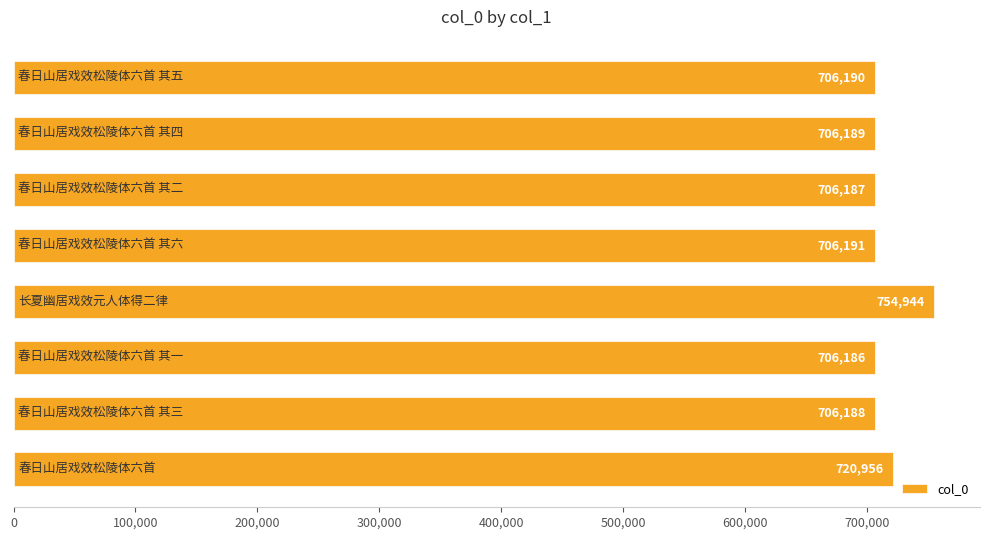

What is the difference between the second highest and minimum values?

14770